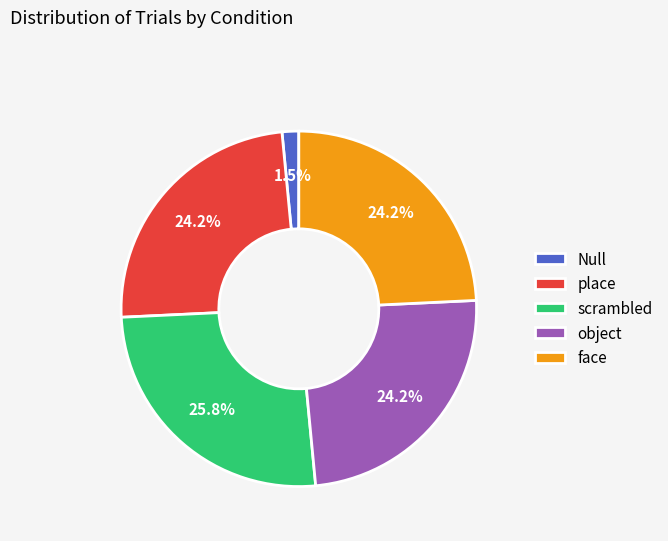

To the nearest percent, what is the average slice percentage?

20%